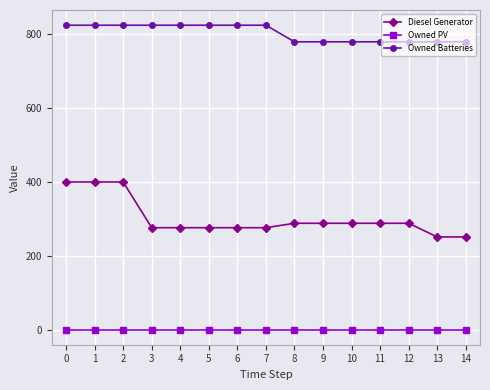

What is the maximum value shown in the chart?

825